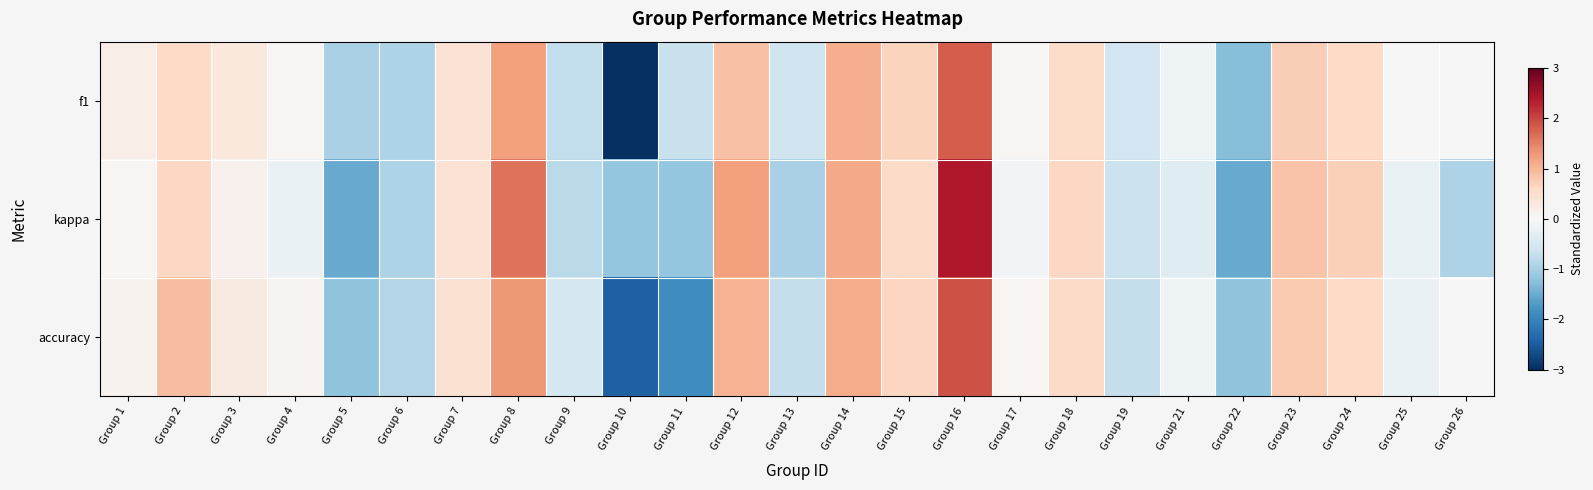

Between Group 16 and Group 23, which series saw the biggest shift?

kappa